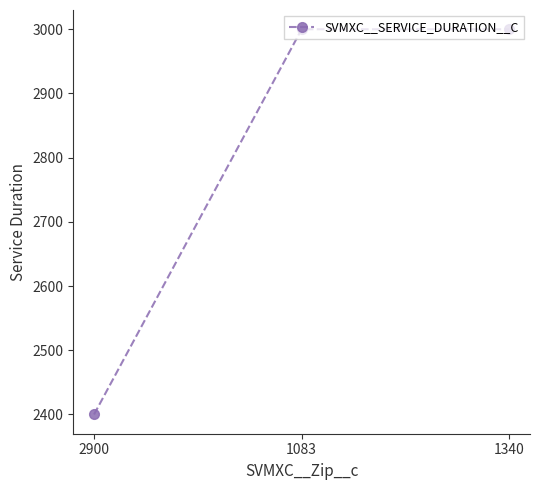

What is the average value?

2800